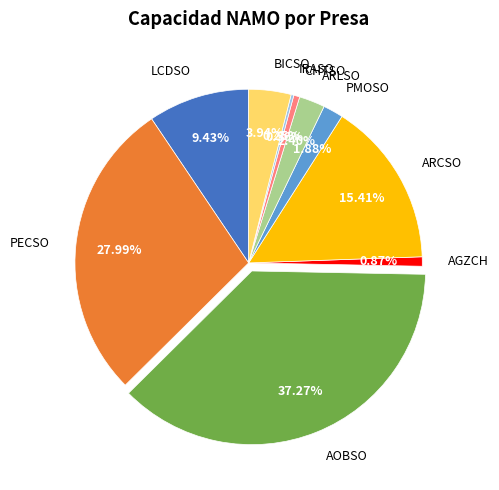

True or false: AGZCH accounts for 1% of the total.

True